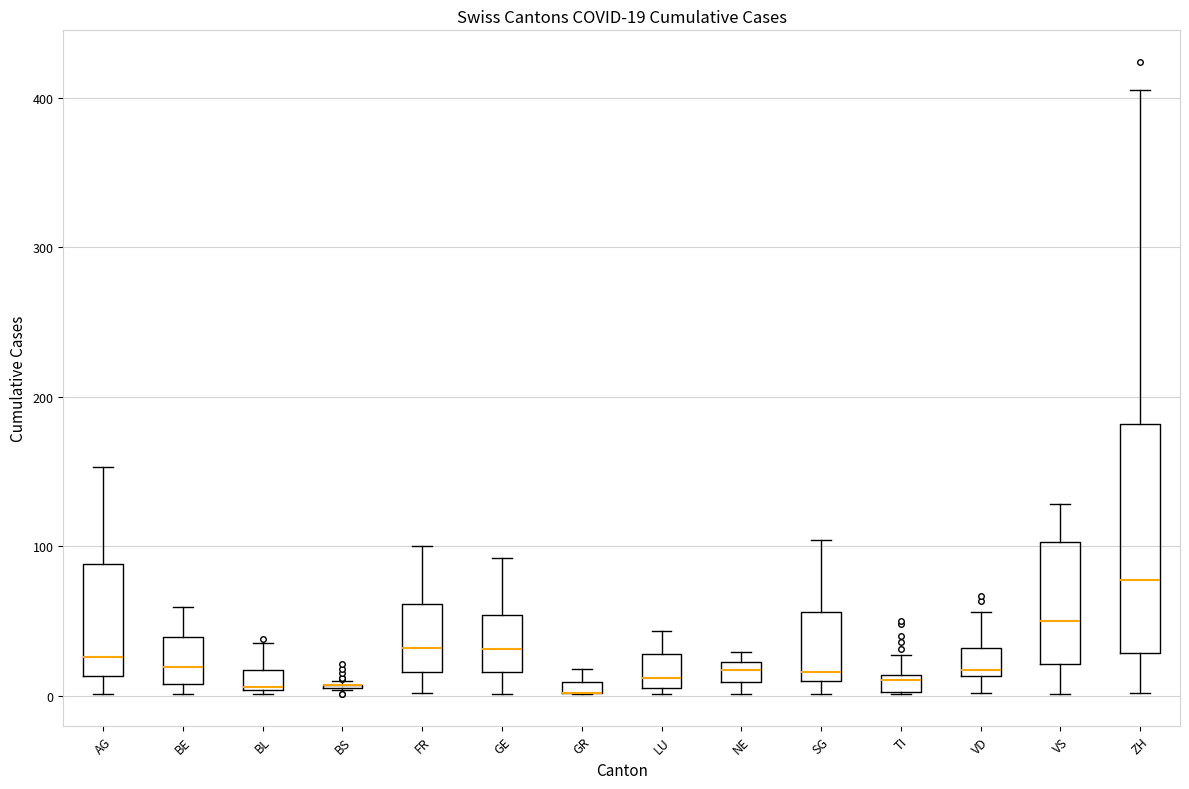

Comparing the boxes themselves (not the whiskers), which one is the tallest?

ZH